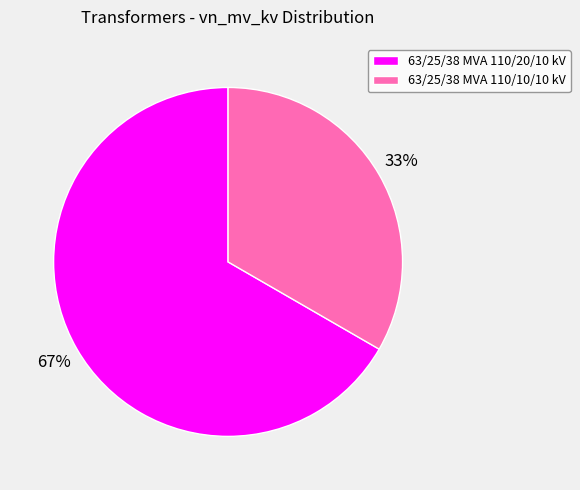

To the nearest percent, what portion does 63/25/38 MVA 110/10/10 kV represent?

33%